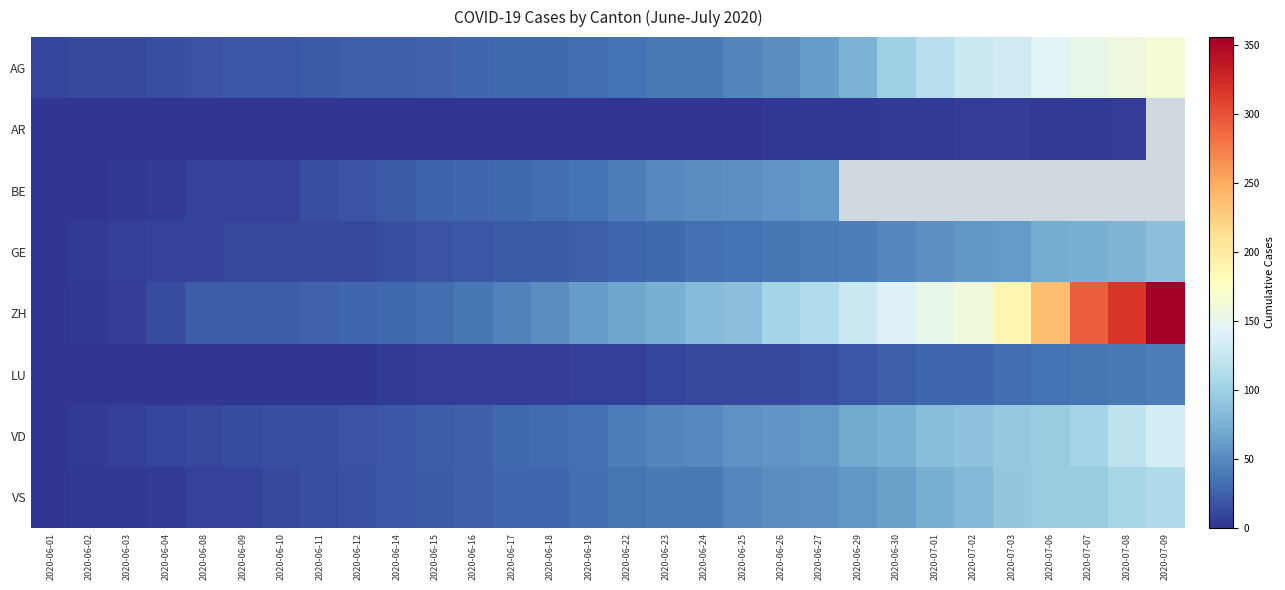

Is it true that ZH equals 145.9 at 2020-06-24?

False